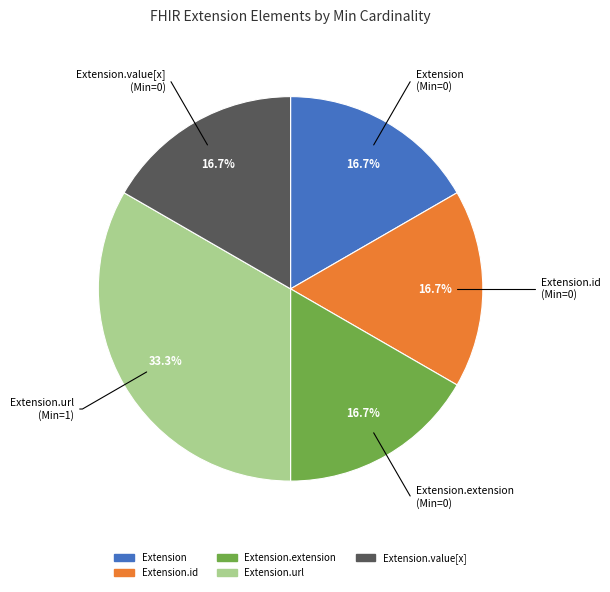

Is there any slice that represents more than half of the pie?

No